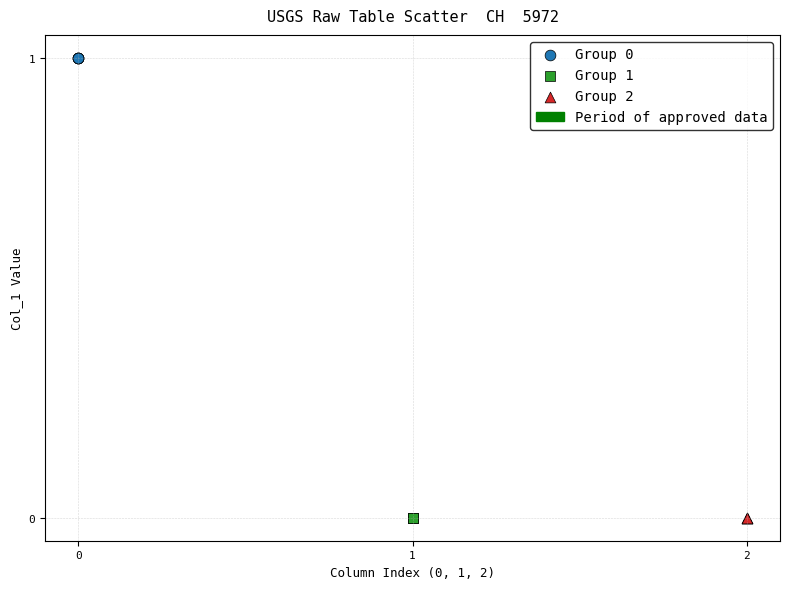

Which series contains the highest Y value?

Group 0